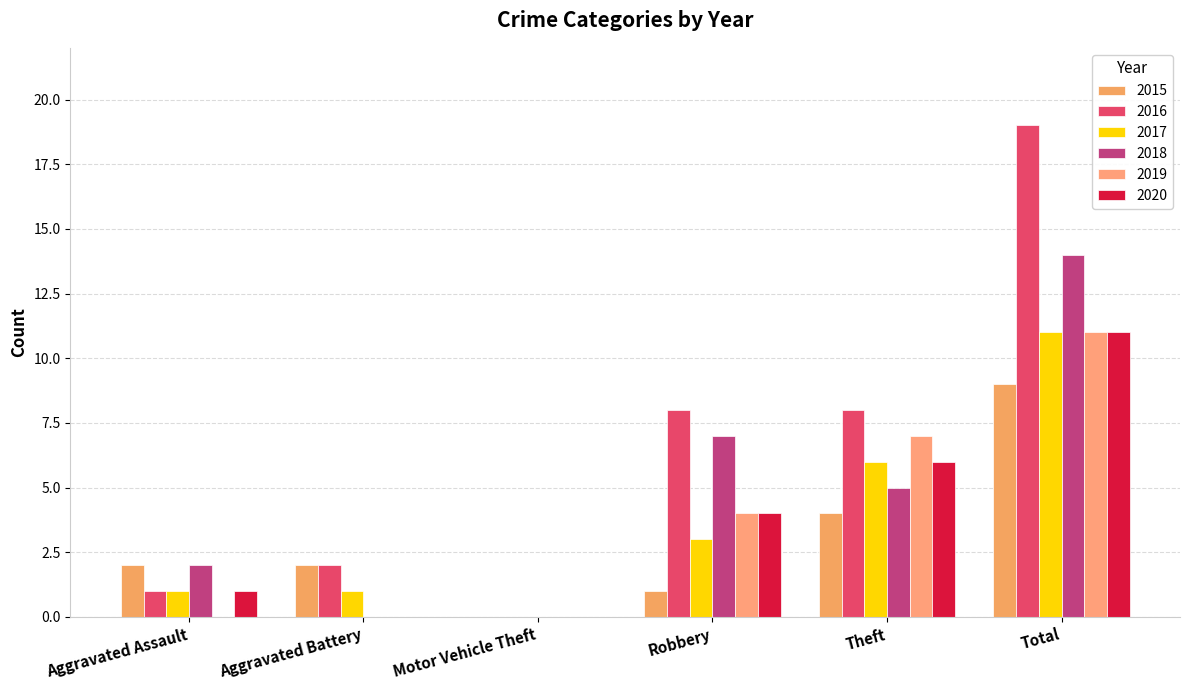

How many groups of bars are there?

6